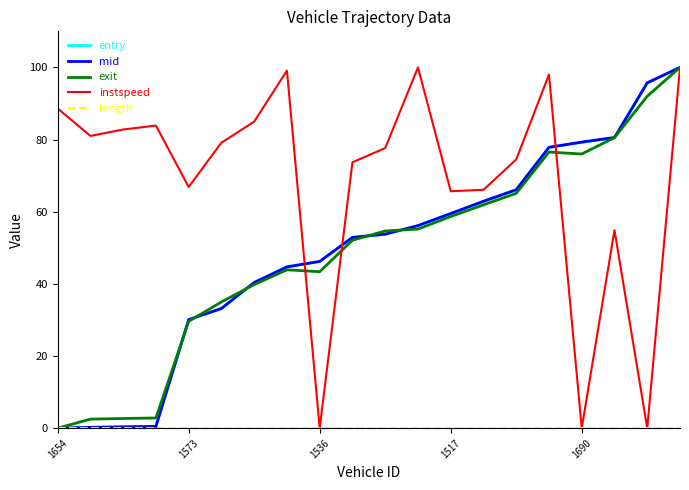

What is the greatest value displayed?

100.0